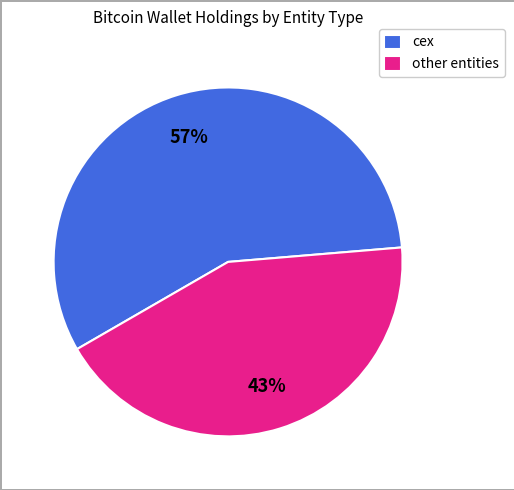

Is it true that other entities is 37% of the pie?

False